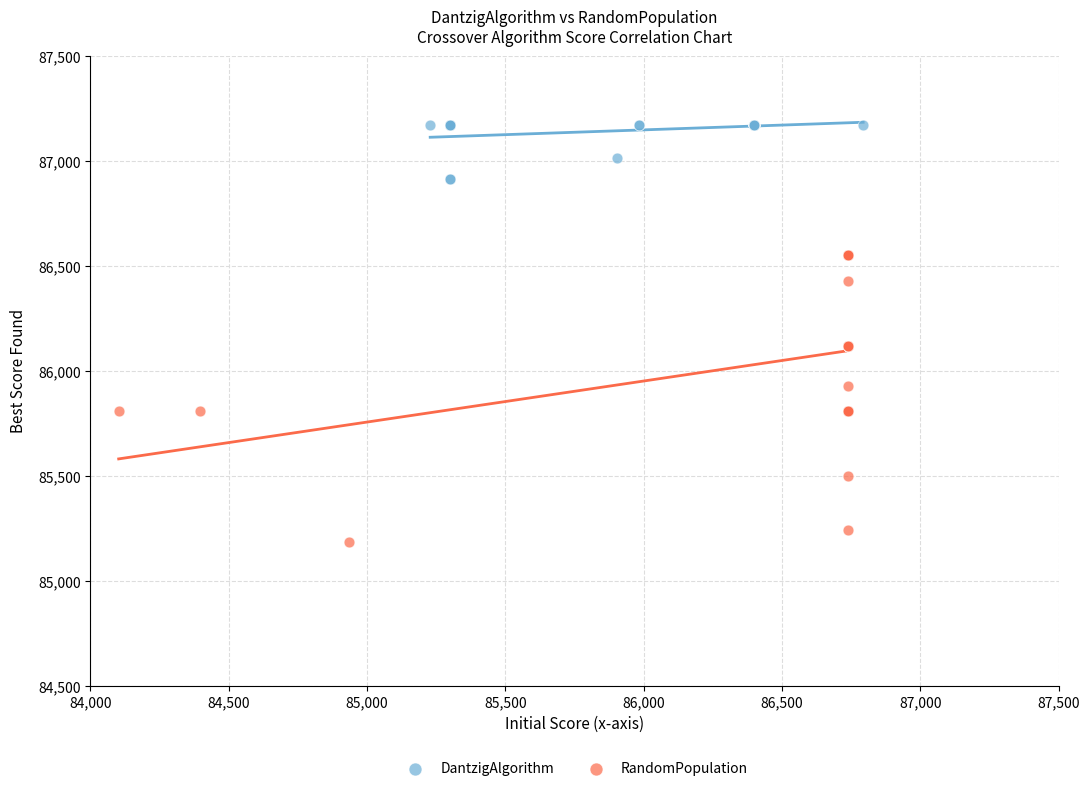

Which series has the widest spread of Y values?

RandomPopulation